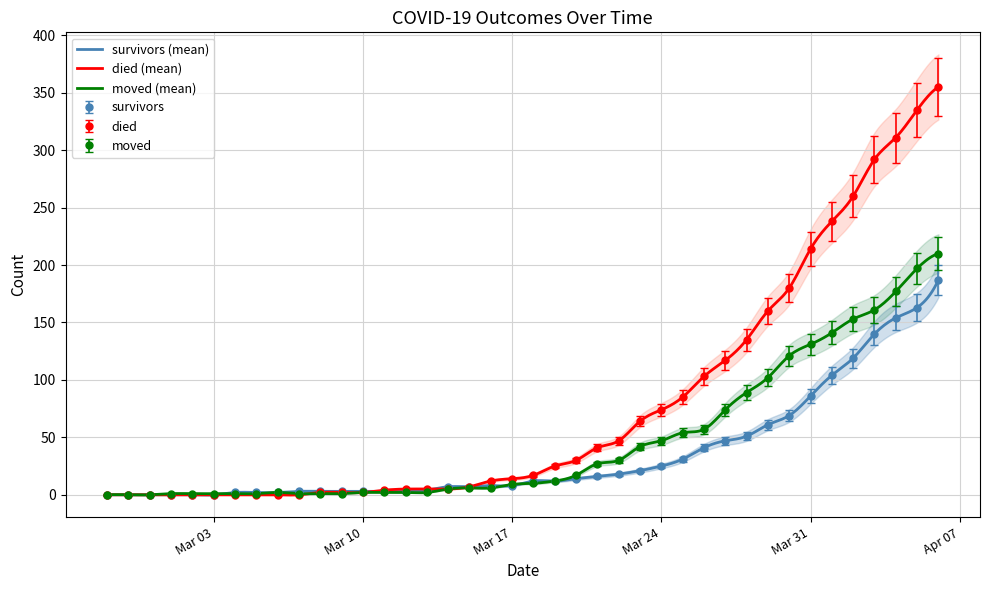

The survivors series shows 86 at Mar 31. True or false?

True